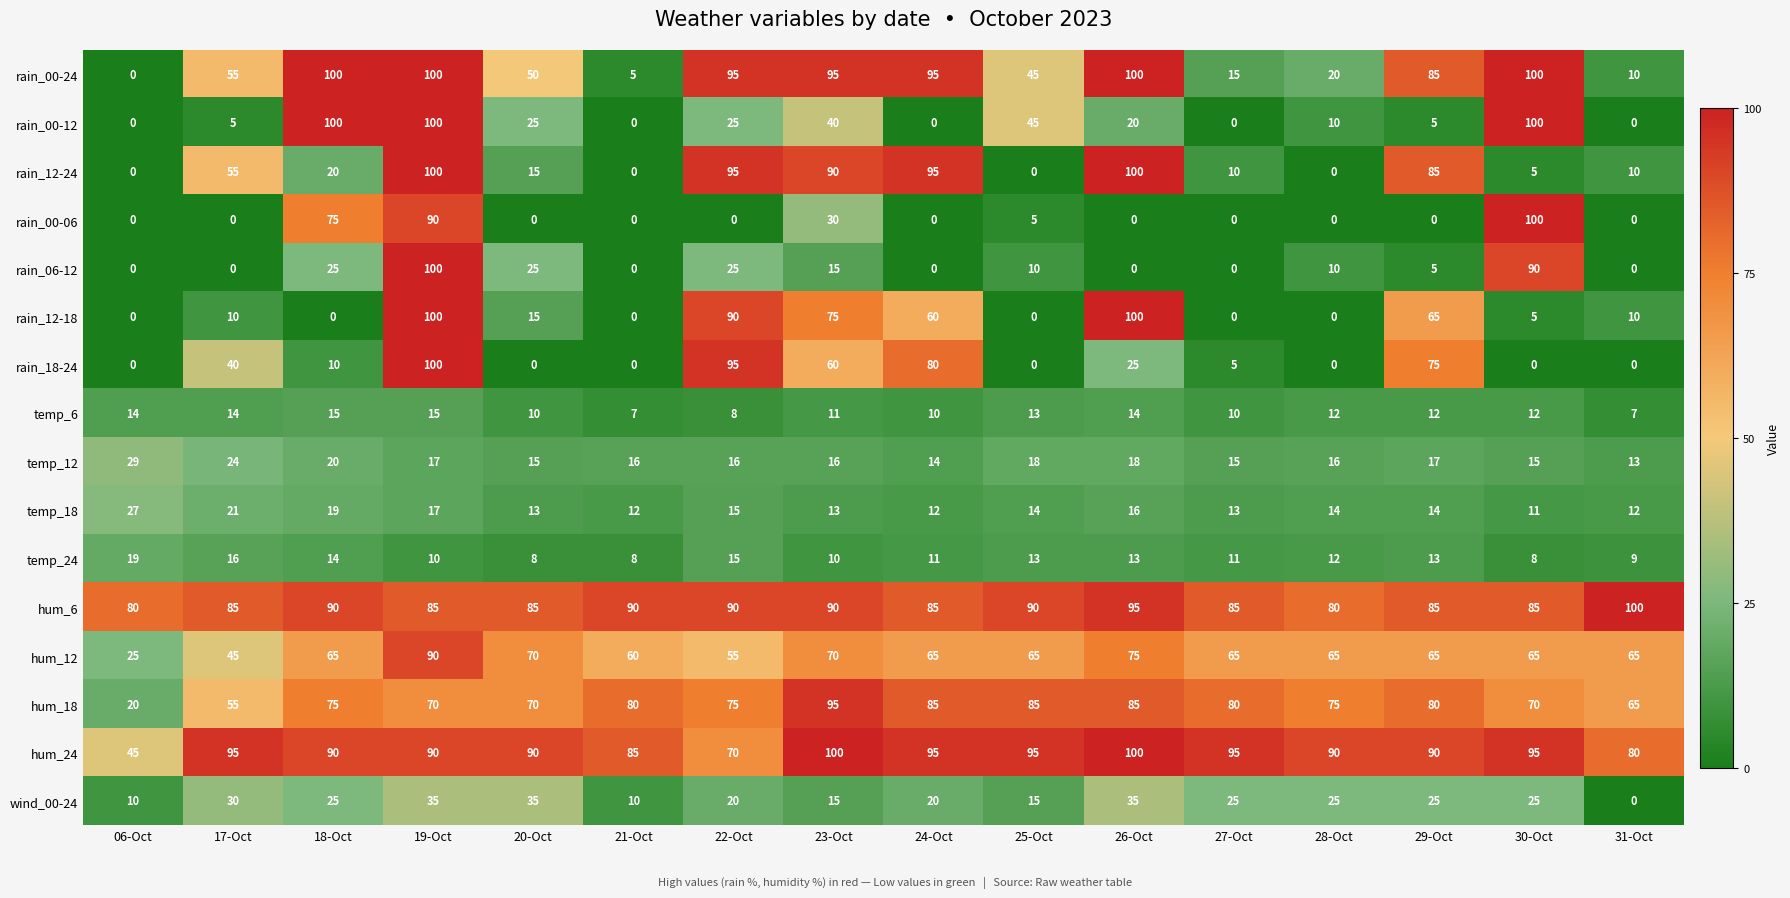

True or false: temp_6 has a value of 14 at 06-Oct.

True